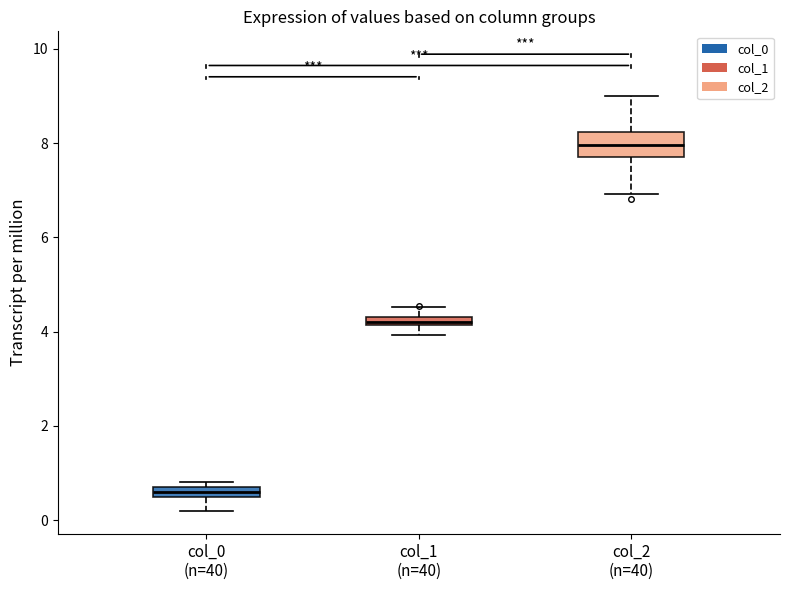

Where does the lower whisker of the box for col_2 (n=40) end on the y-axis? The values are not printed on the chart, so give them approximately, as read against the axis.

7.0